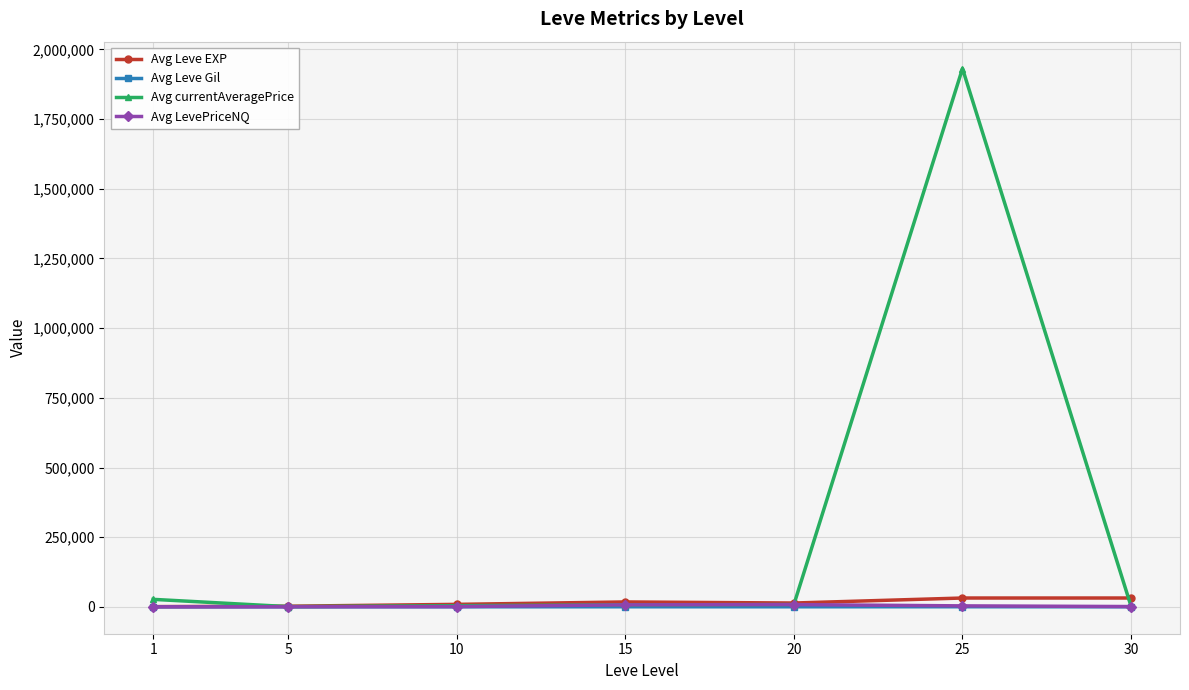

True or false: Avg currentAveragePrice has more than 0 points higher than both neighbors.

True